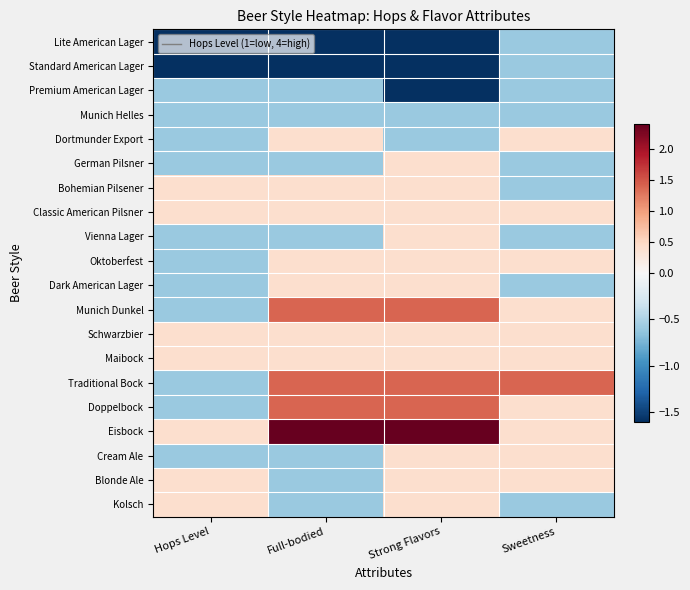

At Hops Level, list the series in order from smallest to largest.

Lite American Lager, Standard American Lager, Premium American Lager, Munich Helles, Dortmunder Export, German Pilsner, Vienna Lager, Oktoberfest, Dark American Lager, Munich Dunkel, Traditional Bock, Doppelbock, Cream Ale, Bohemian Pilsener, Classic American Pilsner, Schwarzbier, Maibock, Eisbock, Blonde Ale, Kolsch